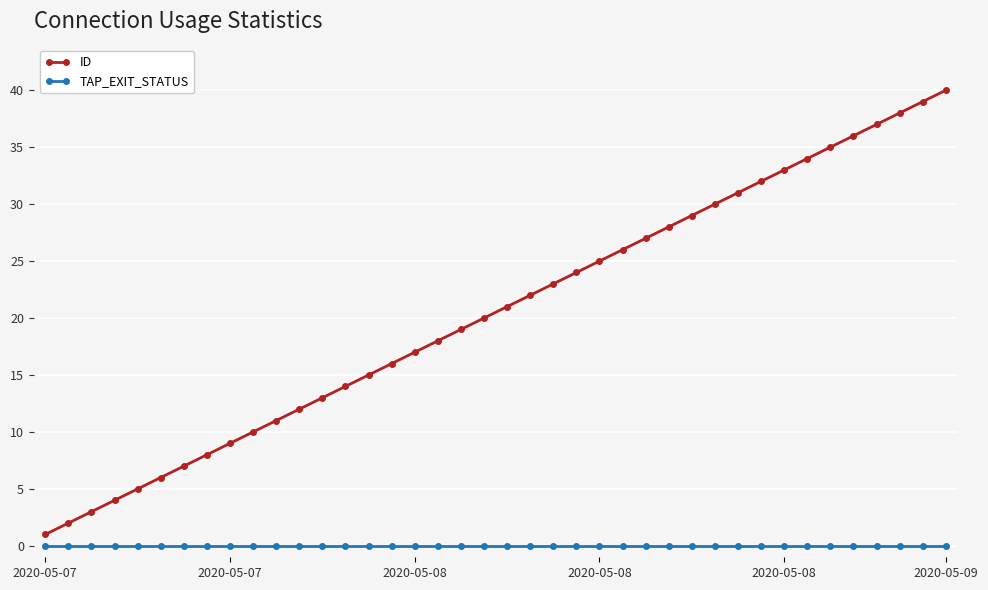

True or false: TAP_EXIT_STATUS and ID intersect in this chart.

False